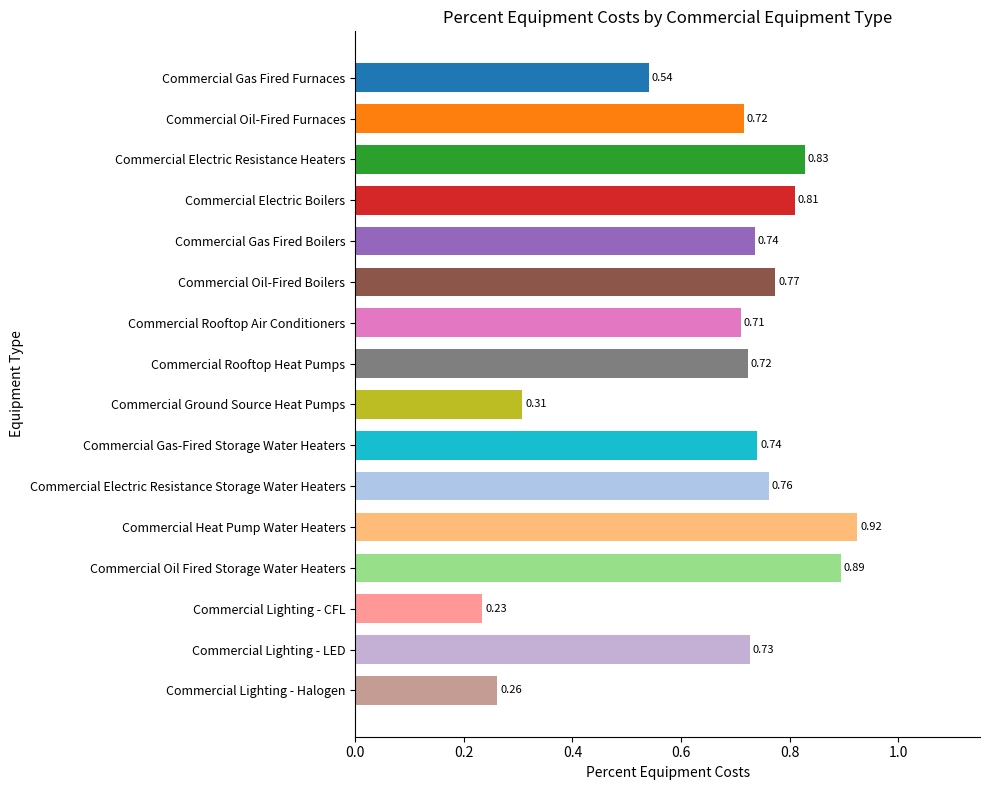

Which category has the lowest value across all series?

Commercial Lighting - CFL